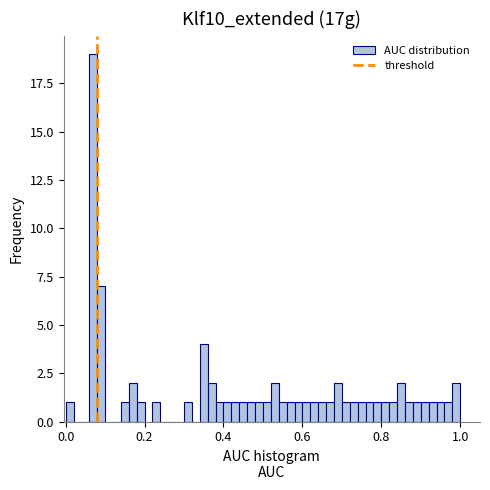

Read against the x-axis, roughly where is the centre of the tallest bar?

0.08